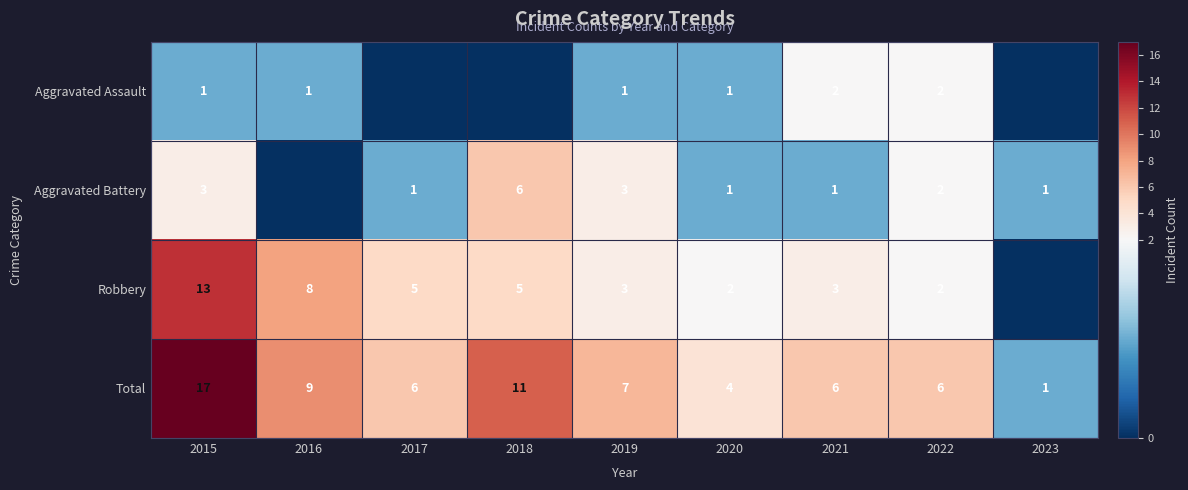

Is it true that Aggravated Battery equals 1 at 2015?

False